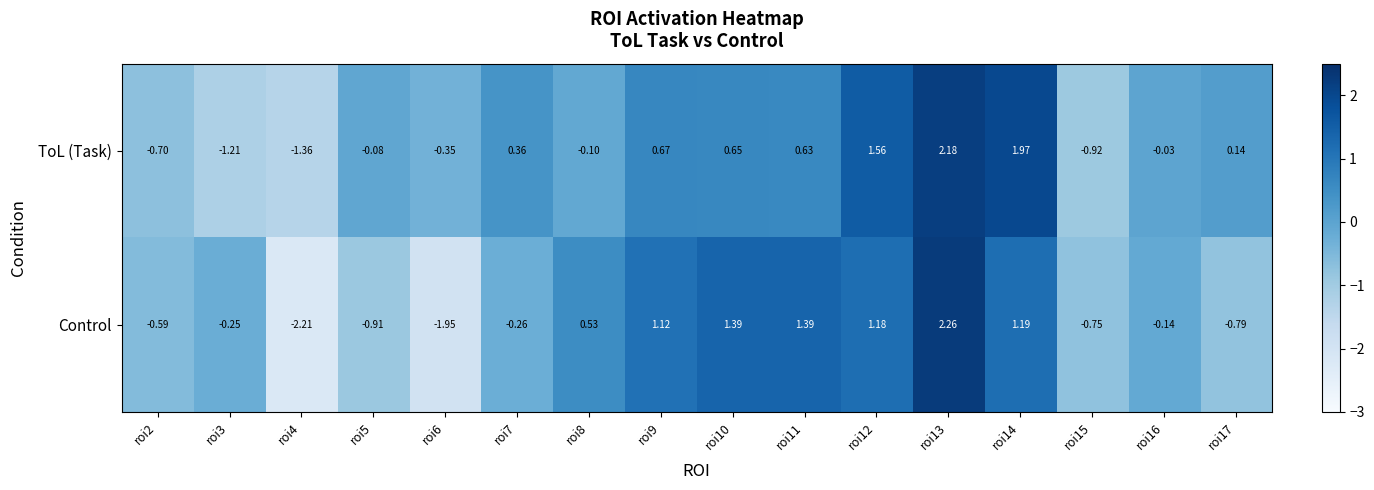

Between roi6 and roi16, which series saw the biggest shift?

Control